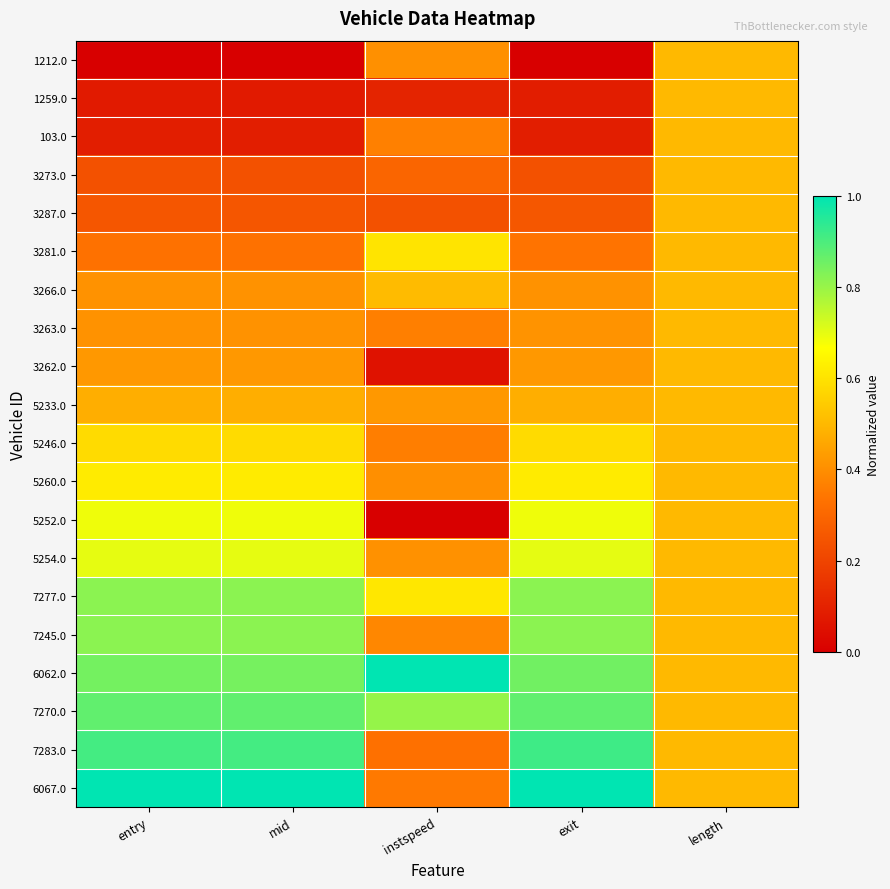

Reading left to right, what are all the values shown in this chart?

1212.0: entry=0.0	mid=0.0	instspeed=0.4	exit=0.0	length=0.5
1259.0: entry=0.1	mid=0.1	instspeed=0.1	exit=0.1	length=0.5
103.0: entry=0.1	mid=0.1	instspeed=0.4	exit=0.1	length=0.5
3273.0: entry=0.2	mid=0.2	instspeed=0.3	exit=0.2	length=0.5
3287.0: entry=0.3	mid=0.3	instspeed=0.2	exit=0.3	length=0.5
3281.0: entry=0.3	mid=0.3	instspeed=0.6	exit=0.3	length=0.5
3266.0: entry=0.4	mid=0.4	instspeed=0.5	exit=0.4	length=0.5
3263.0: entry=0.4	mid=0.4	instspeed=0.4	exit=0.4	length=0.5
3262.0: entry=0.4	mid=0.4	instspeed=0.1	exit=0.4	length=0.5
5233.0: entry=0.5	mid=0.5	instspeed=0.4	exit=0.5	length=0.5
5246.0: entry=0.6	mid=0.6	instspeed=0.4	exit=0.6	length=0.5
5260.0: entry=0.6	mid=0.6	instspeed=0.4	exit=0.6	length=0.5
5252.0: entry=0.7	mid=0.7	instspeed=0.0	exit=0.7	length=0.5
5254.0: entry=0.7	mid=0.7	instspeed=0.4	exit=0.7	length=0.5
7277.0: entry=0.8	mid=0.8	instspeed=0.6	exit=0.8	length=0.5
7245.0: entry=0.8	mid=0.8	instspeed=0.4	exit=0.8	length=0.5
6062.0: entry=0.8	mid=0.8	instspeed=1.0	exit=0.8	length=0.5
7270.0: entry=0.9	mid=0.9	instspeed=0.8	exit=0.9	length=0.5
7283.0: entry=0.9	mid=0.9	instspeed=0.3	exit=0.9	length=0.5
6067.0: entry=1.0	mid=1.0	instspeed=0.3	exit=1.0	length=0.5